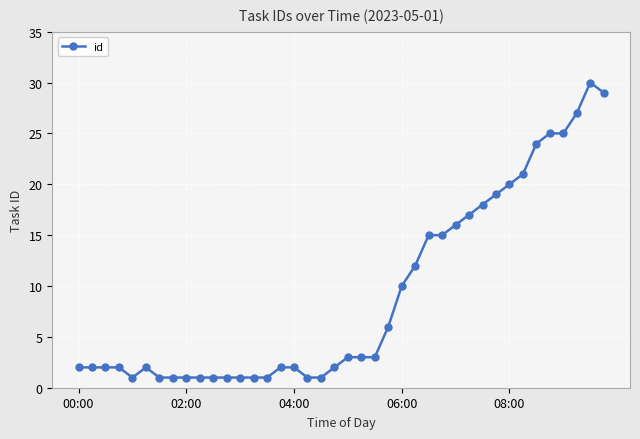

What is the difference between the maximum and minimum values?

29